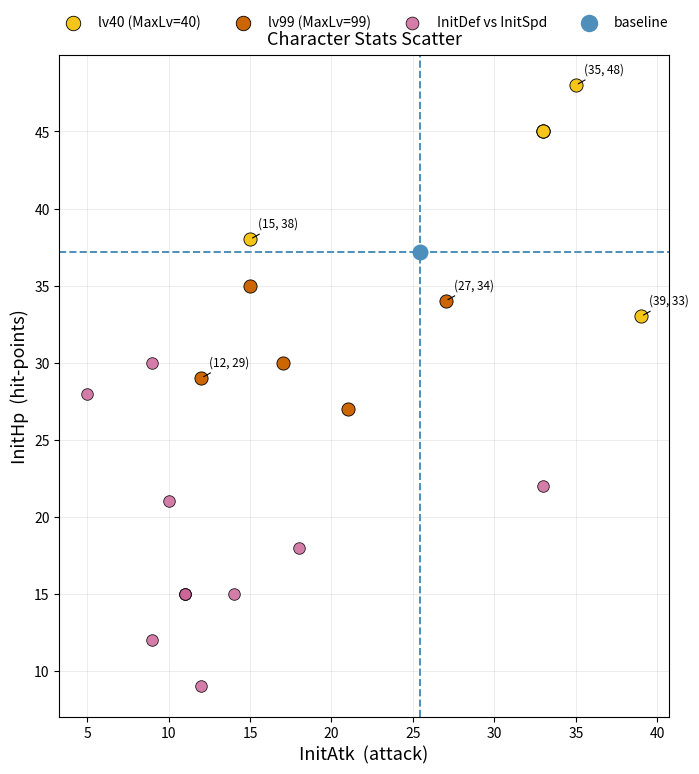

What are all the series names shown in the legend?

lv40 (MaxLv=40), lv99 (MaxLv=99), InitDef vs InitSpd, baseline